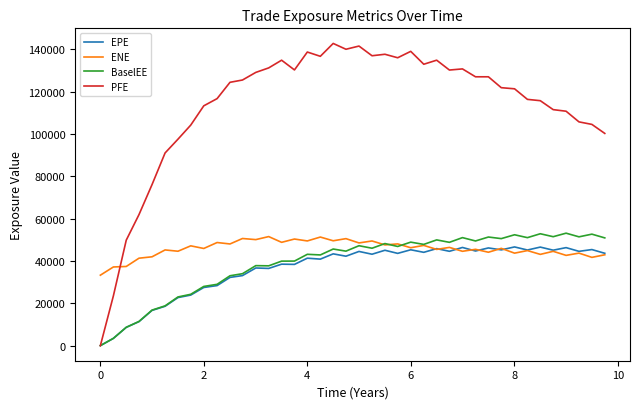

Which series has the largest range (max minus min)?

PFE